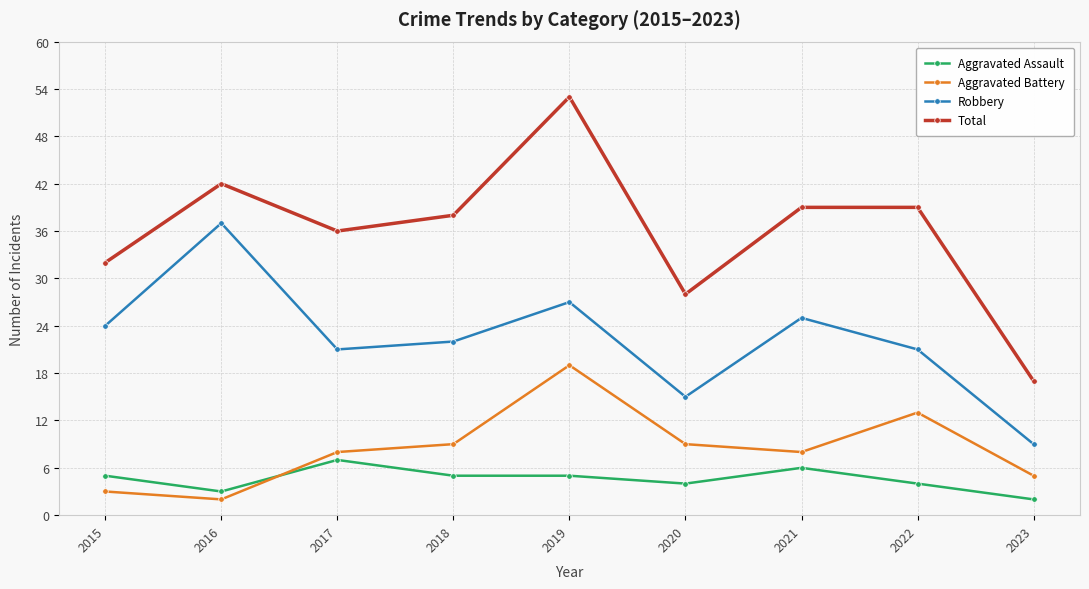

Count the number of categories in the chart.

9